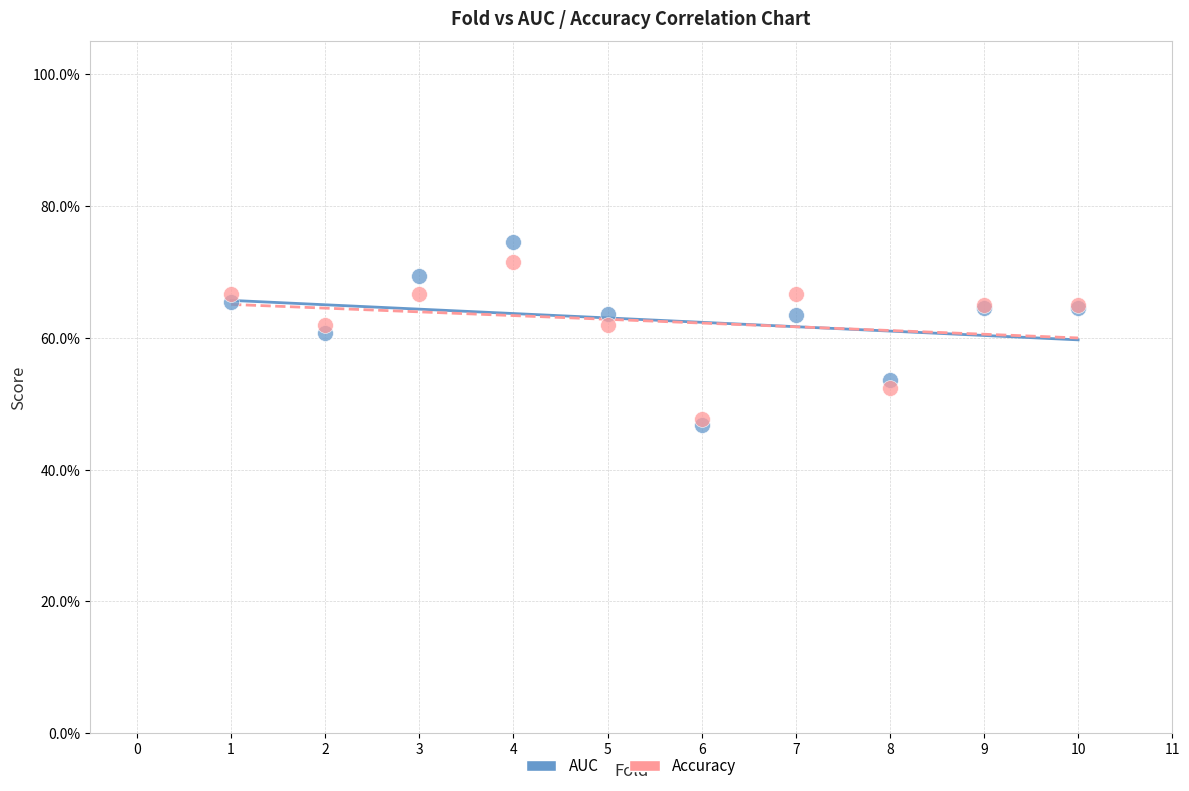

What are all the series names shown in the legend?

AUC, Accuracy